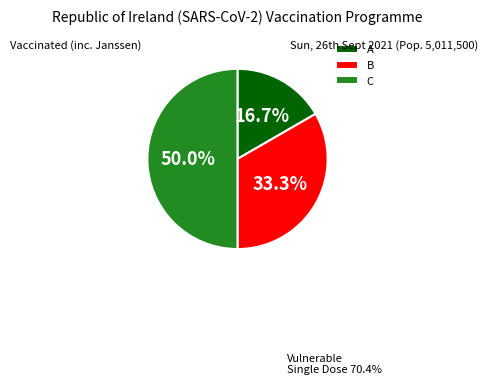

Which slice is the smallest?

A